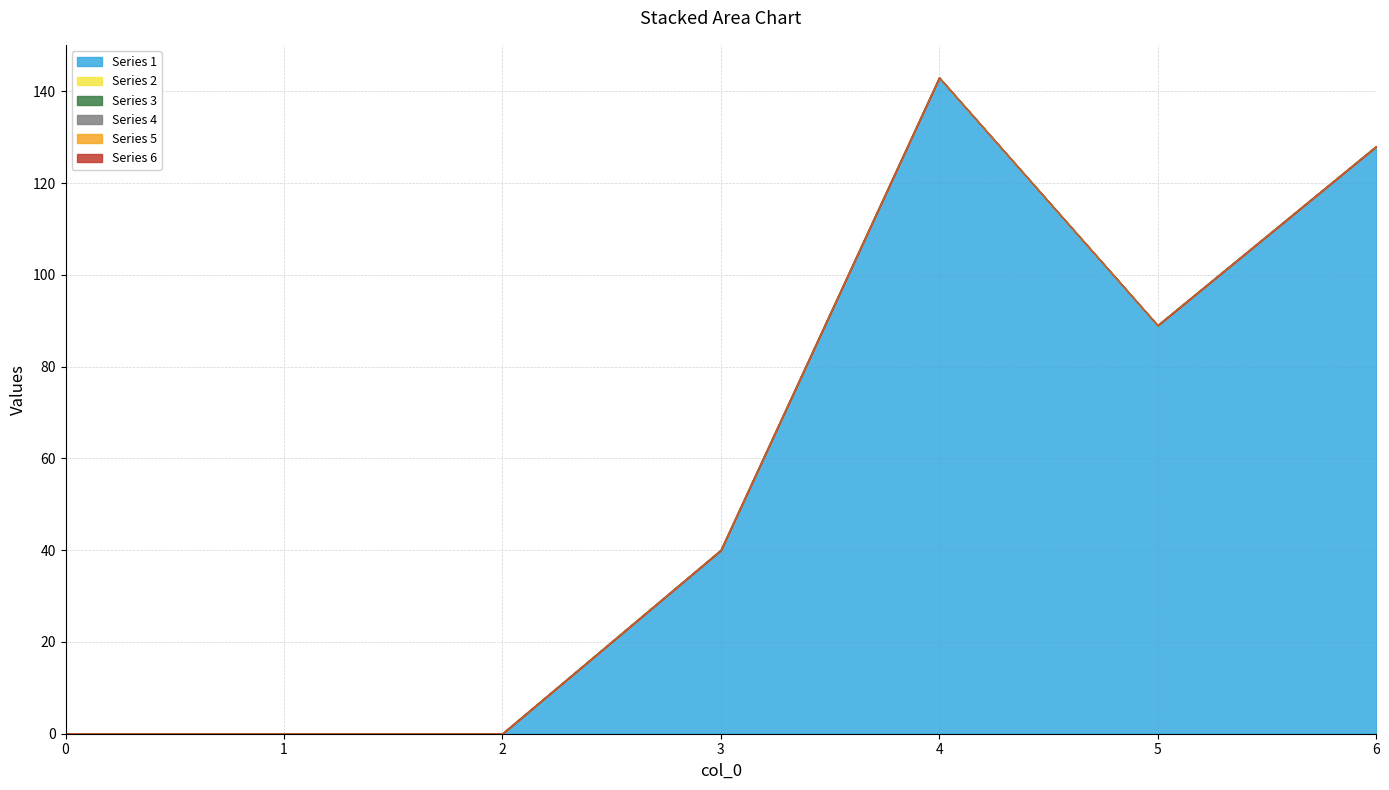

Rank the series by their maximum value, from lowest to highest.

Series 2, Series 3, Series 4, Series 5, Series 6, Series 1